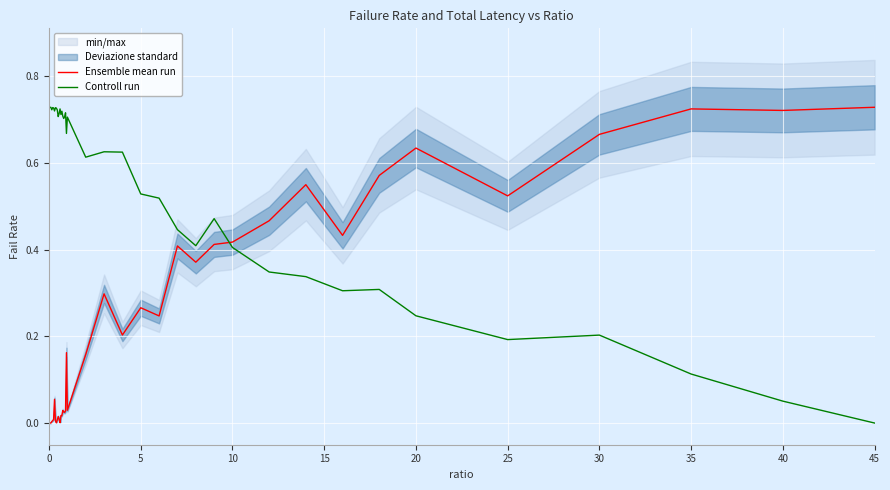

How many times do Controll run and Ensemble mean run cross each other?

1